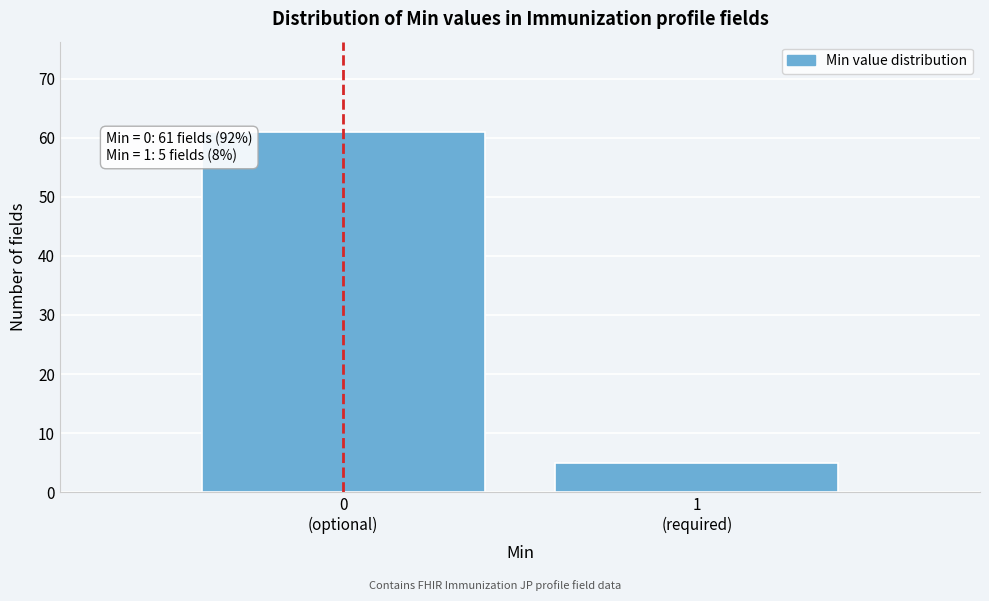

Reading right to left, list all the values displayed in this chart.

5	61